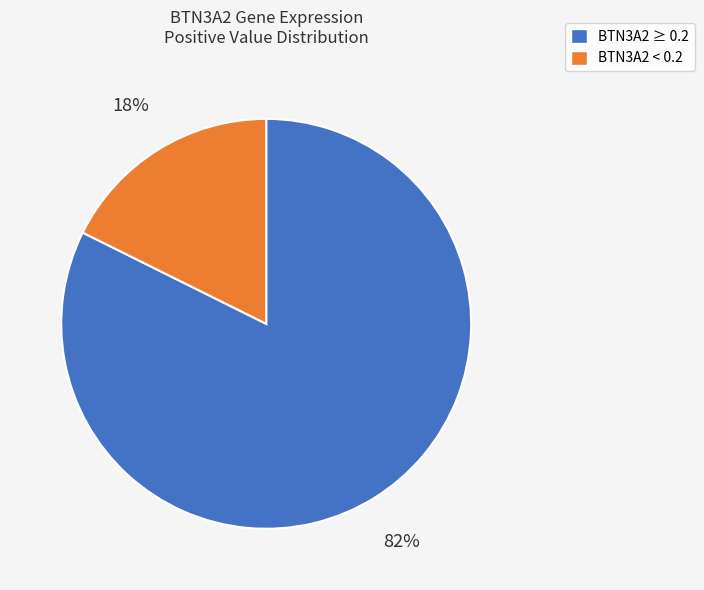

Is there any slice that represents more than half of the pie?

Yes